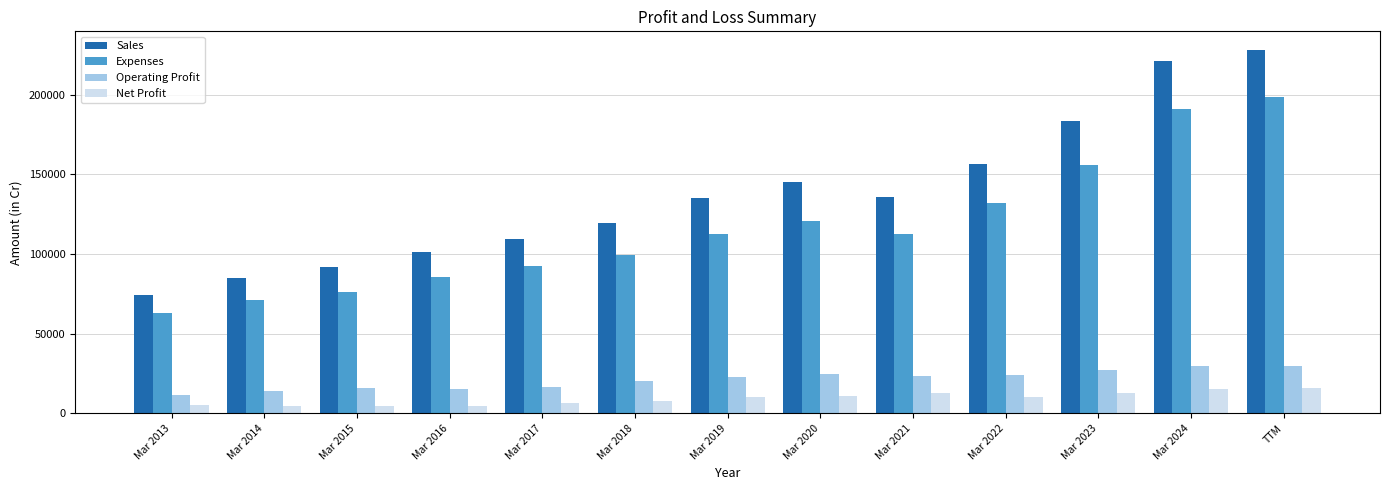

What is the difference between the maximum and minimum values in the Operating Profit series?

18544